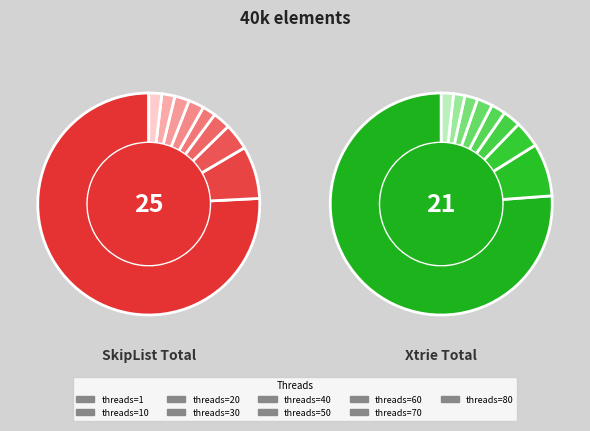

Which slice represents more than half of the pie?

1